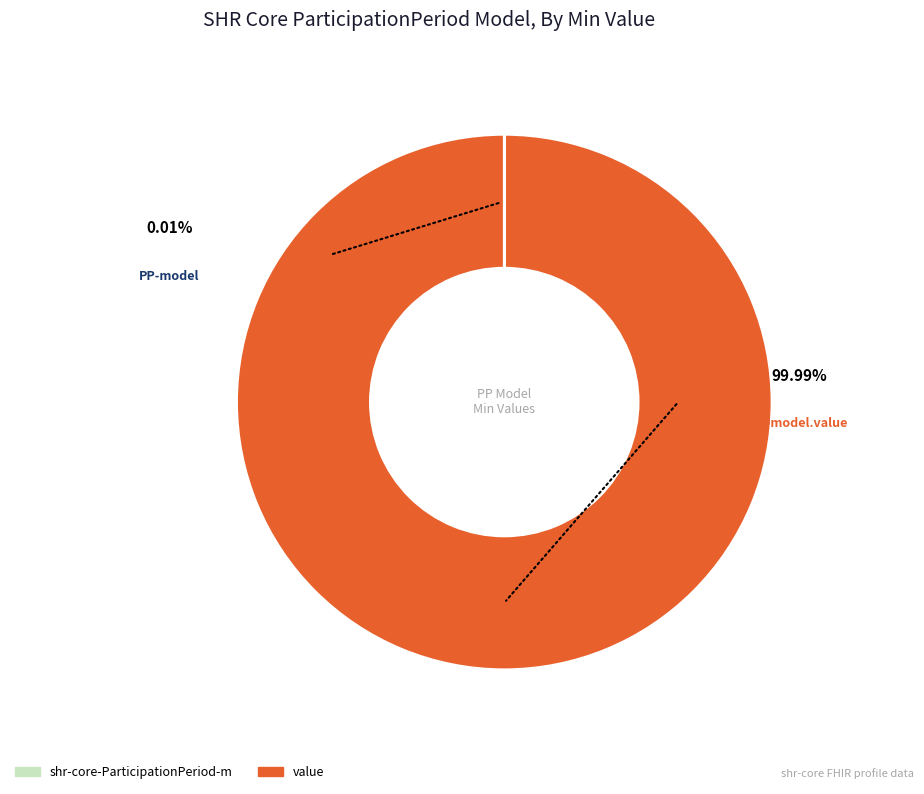

Is there any slice that represents more than half of the pie?

Yes